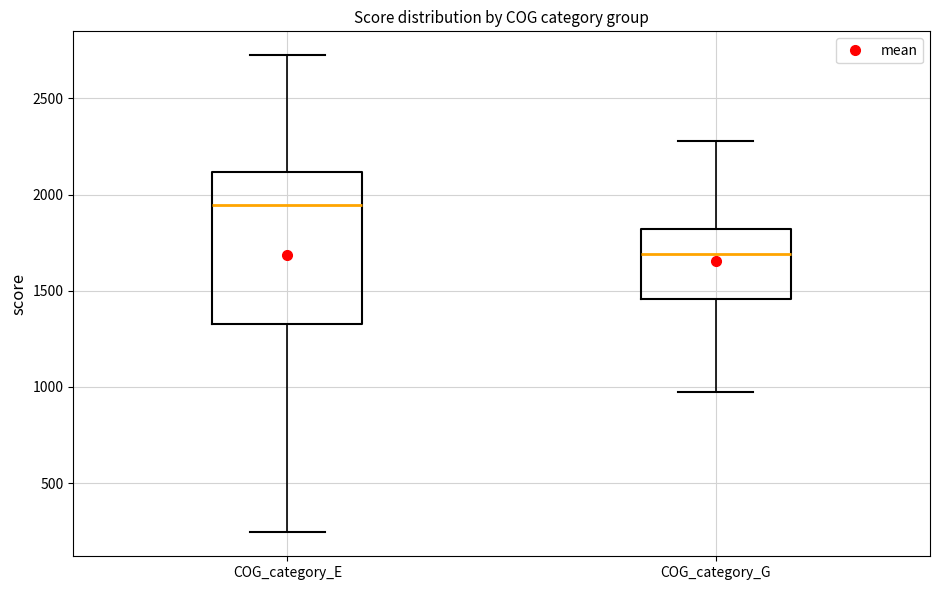

Which box has the lowest median line?

COG_category_G